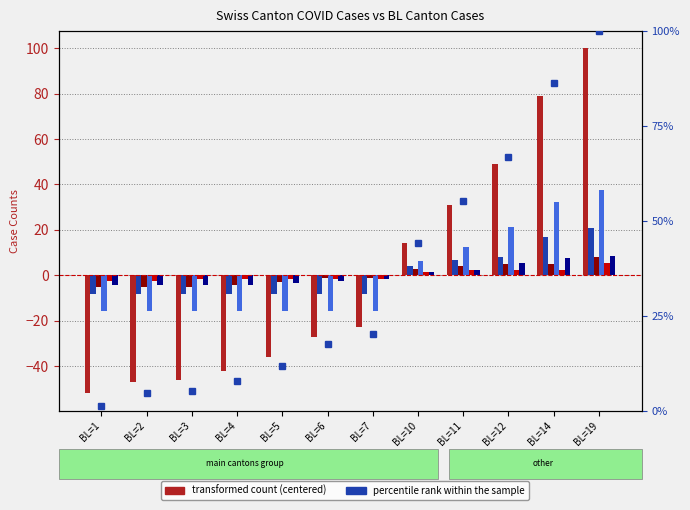

True or false: VD has a value of 0.9 at BL=10.

False